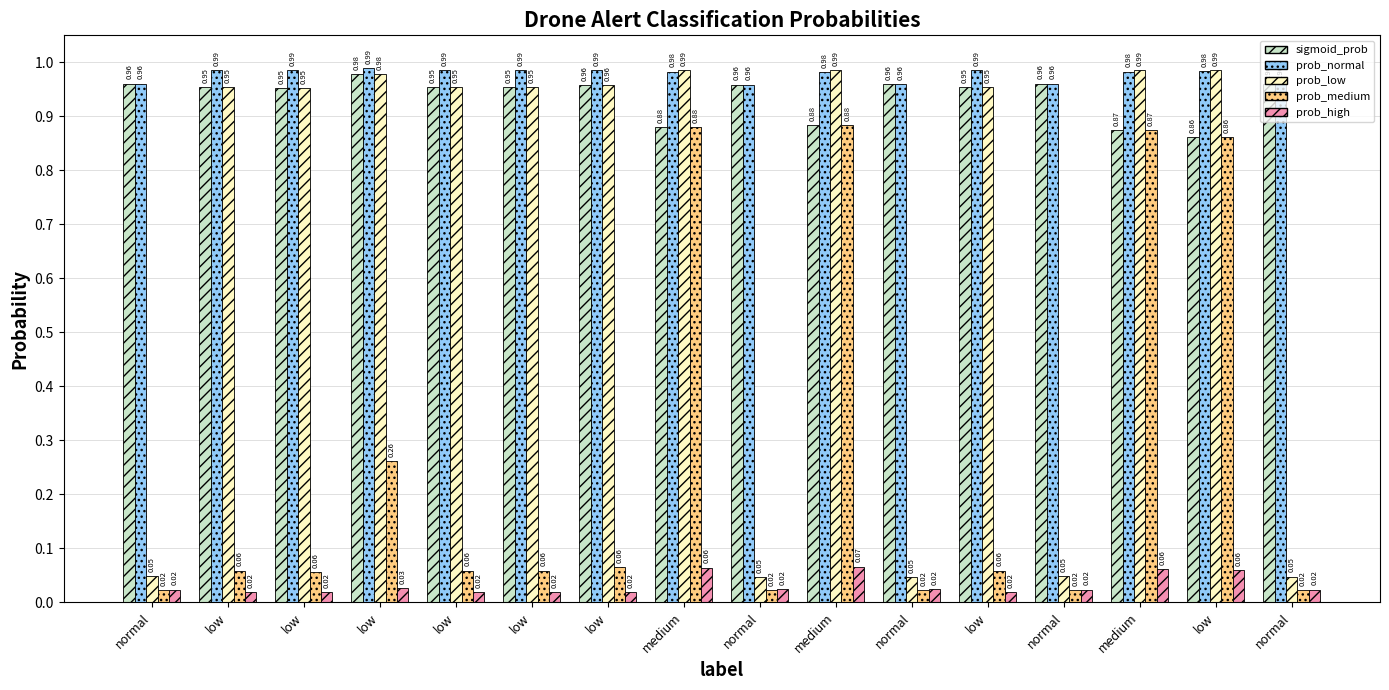

How many data points does each series have?

16